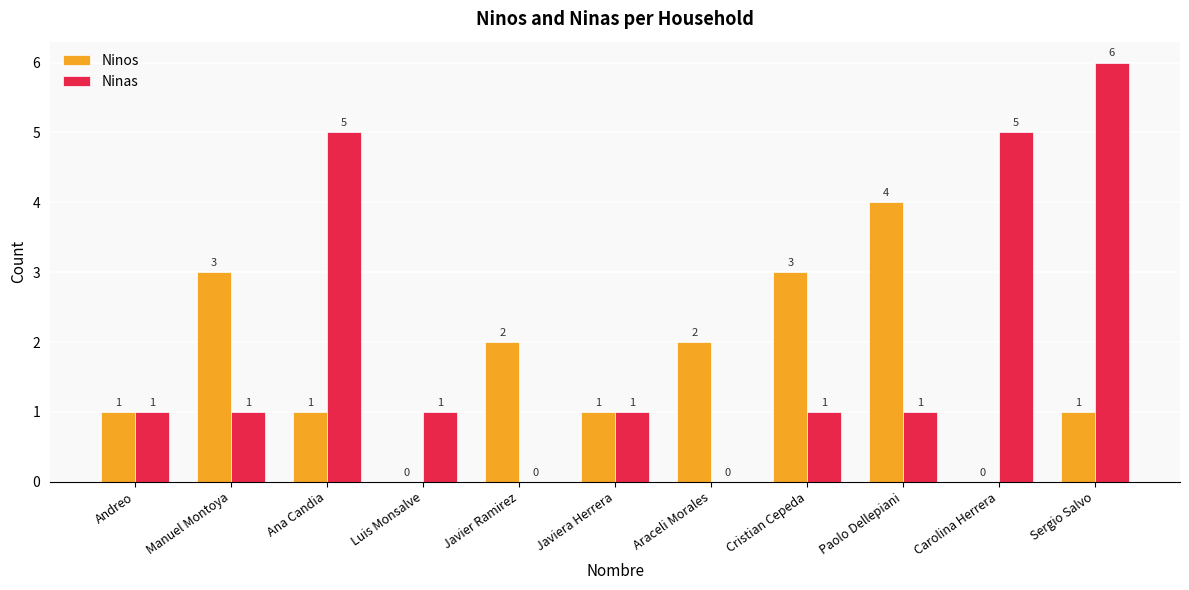

What is the sum of all Ninos values?

18